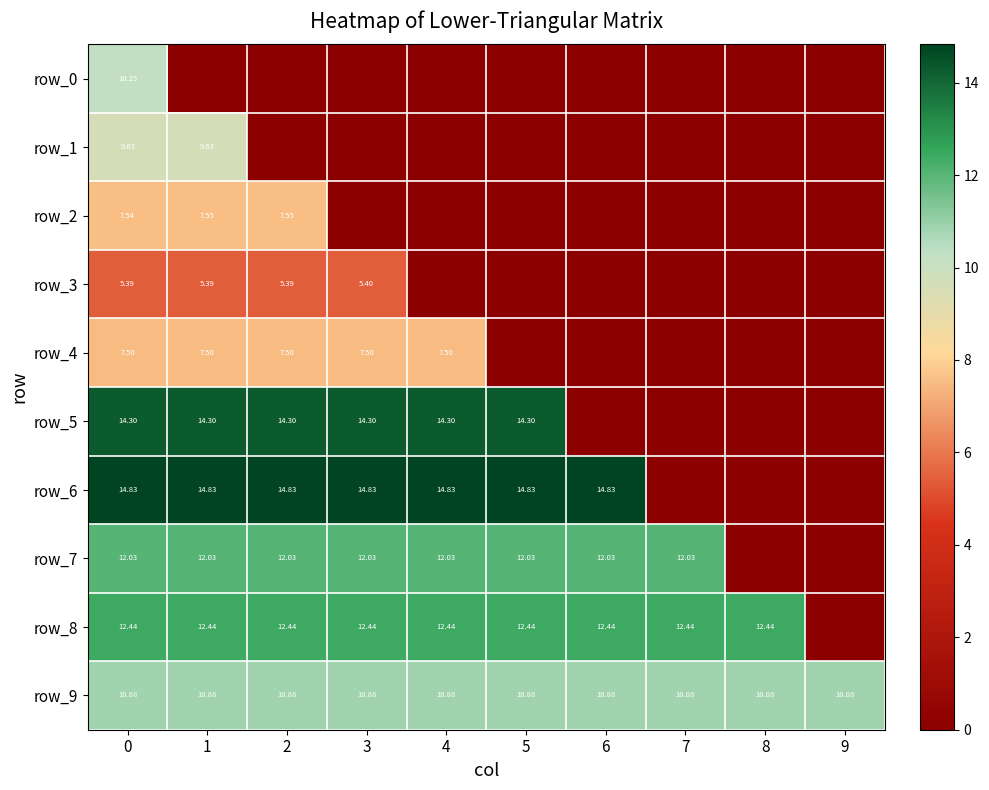

What is the greatest value displayed?

14.8